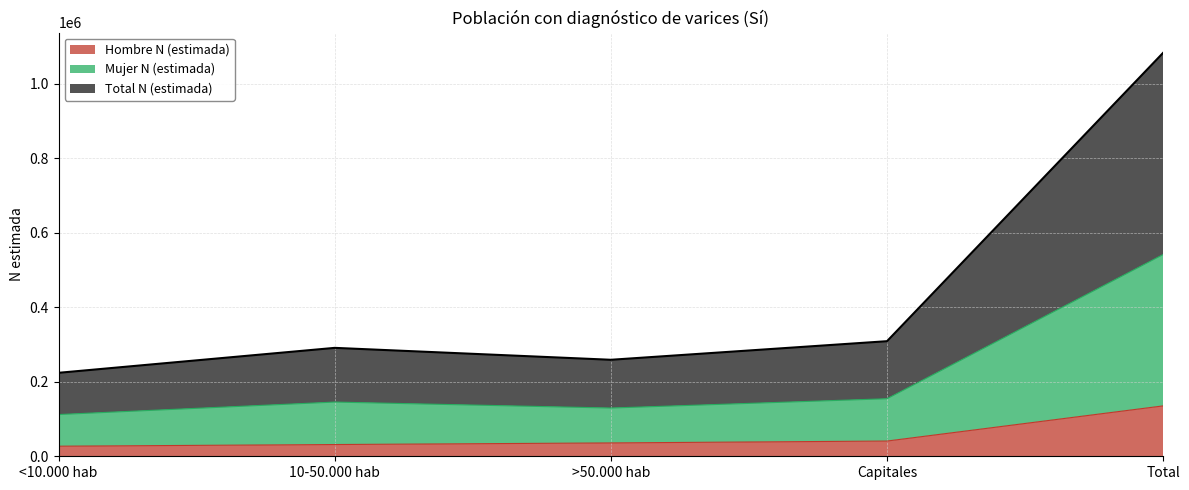

Where does the Mujer N (estimada) series first go above 145530?

Capitales